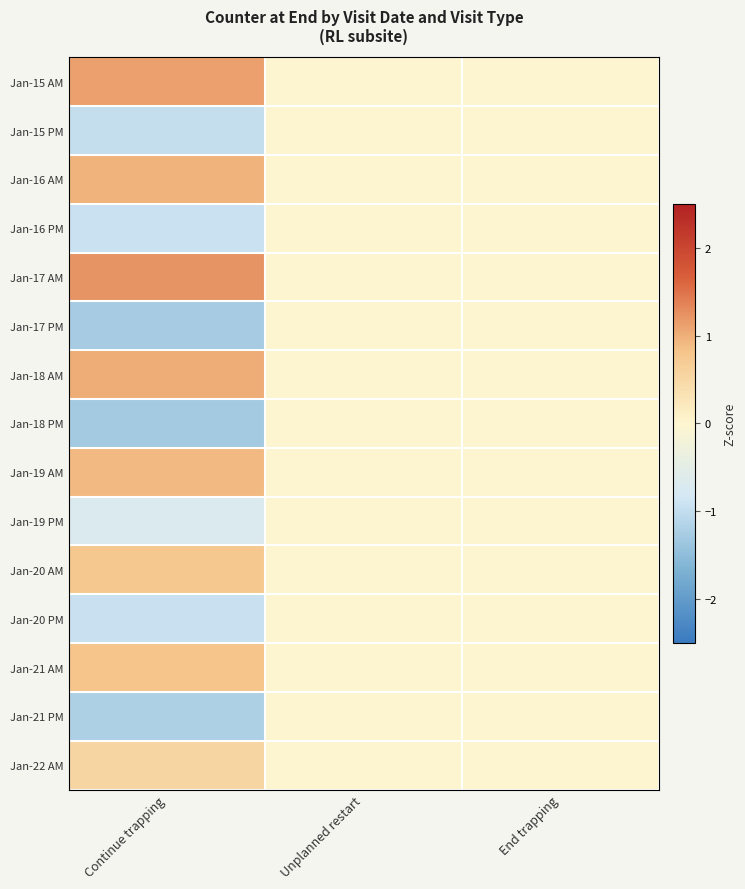

Reading left to right, what are all the values shown in this chart?

Jan-15 AM: Continue trapping=1.1	Unplanned restart=0.0	End trapping=0.0
Jan-15 PM: Continue trapping=-1.0	Unplanned restart=0.0	End trapping=0.0
Jan-16 AM: Continue trapping=1.0	Unplanned restart=0.0	End trapping=0.0
Jan-16 PM: Continue trapping=-0.9	Unplanned restart=0.0	End trapping=0.0
Jan-17 AM: Continue trapping=1.2	Unplanned restart=0.0	End trapping=0.0
Jan-17 PM: Continue trapping=-1.3	Unplanned restart=0.0	End trapping=0.0
Jan-18 AM: Continue trapping=1.0	Unplanned restart=0.0	End trapping=0.0
Jan-18 PM: Continue trapping=-1.3	Unplanned restart=0.0	End trapping=0.0
Jan-19 AM: Continue trapping=0.9	Unplanned restart=0.0	End trapping=0.0
Jan-19 PM: Continue trapping=-0.7	Unplanned restart=0.0	End trapping=0.0
Jan-20 AM: Continue trapping=0.8	Unplanned restart=0.0	End trapping=0.0
Jan-20 PM: Continue trapping=-1.0	Unplanned restart=0.0	End trapping=0.0
Jan-21 AM: Continue trapping=0.8	Unplanned restart=0.0	End trapping=0.0
Jan-21 PM: Continue trapping=-1.2	Unplanned restart=0.0	End trapping=0.0
Jan-22 AM: Continue trapping=0.5	Unplanned restart=0.0	End trapping=0.0